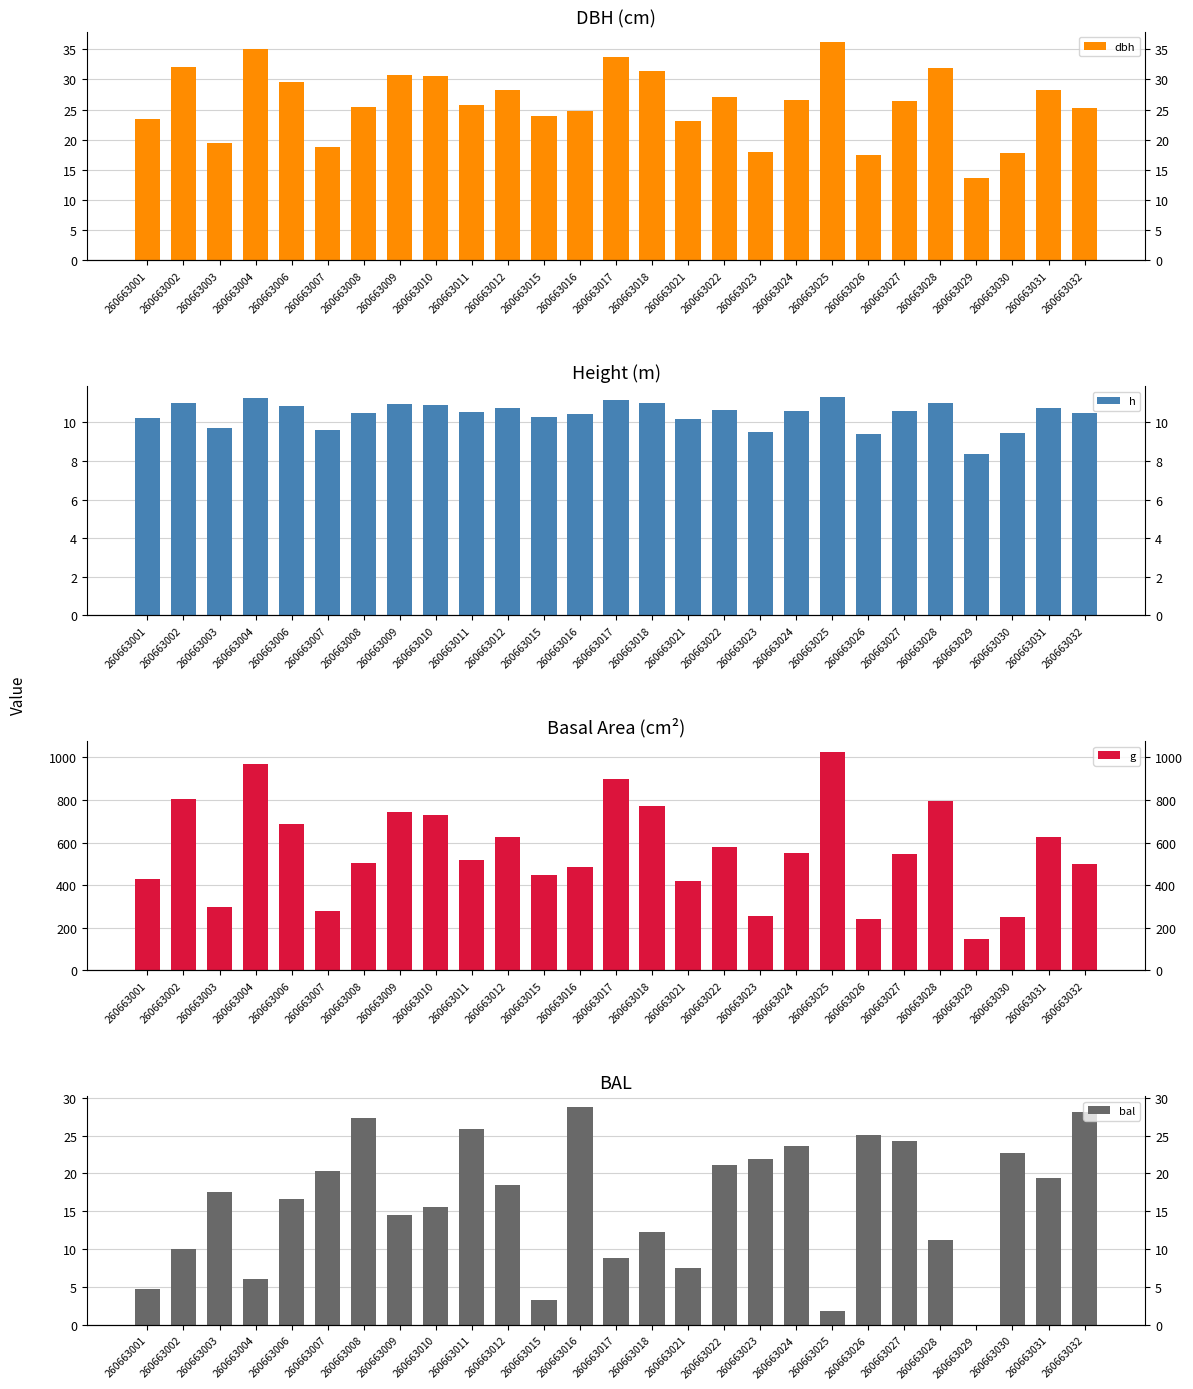

Is the value of bal at 260663024 greater than the value of g at 260663030?

No